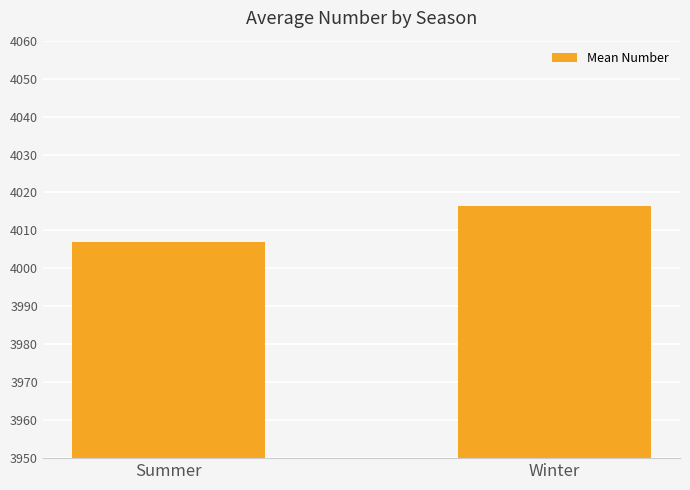

Are the bars horizontal?

No